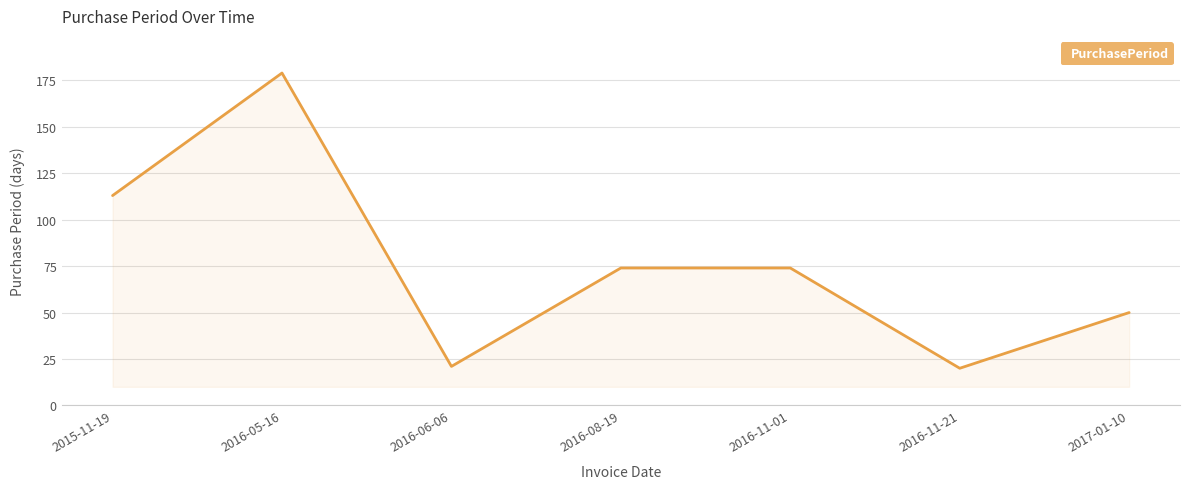

What is the greatest value displayed?

179